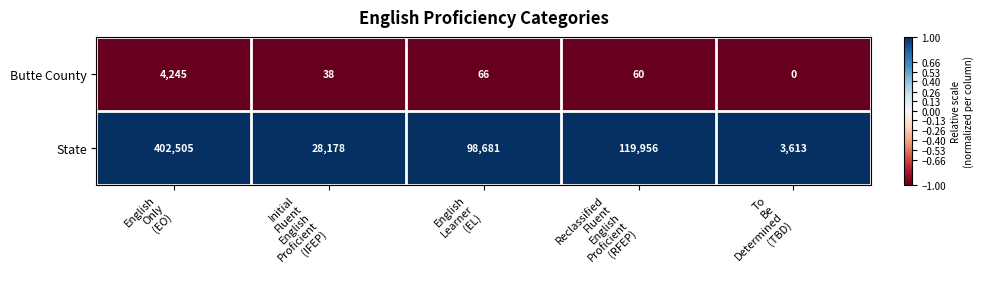

What is the minimum value for State?

3613